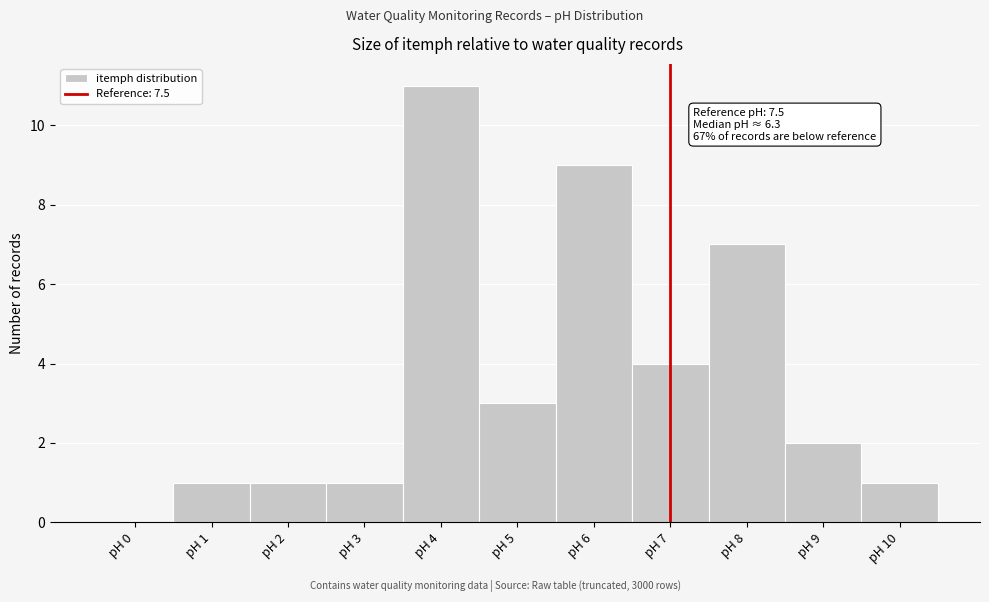

Reading left to right, extract all data points from this chart.

pH 0=0	pH 1=1	pH 2=1	pH 3=1	pH 4=11	pH 5=3	pH 6=9	pH 7=4	pH 8=7	pH 9=2	pH 10=1